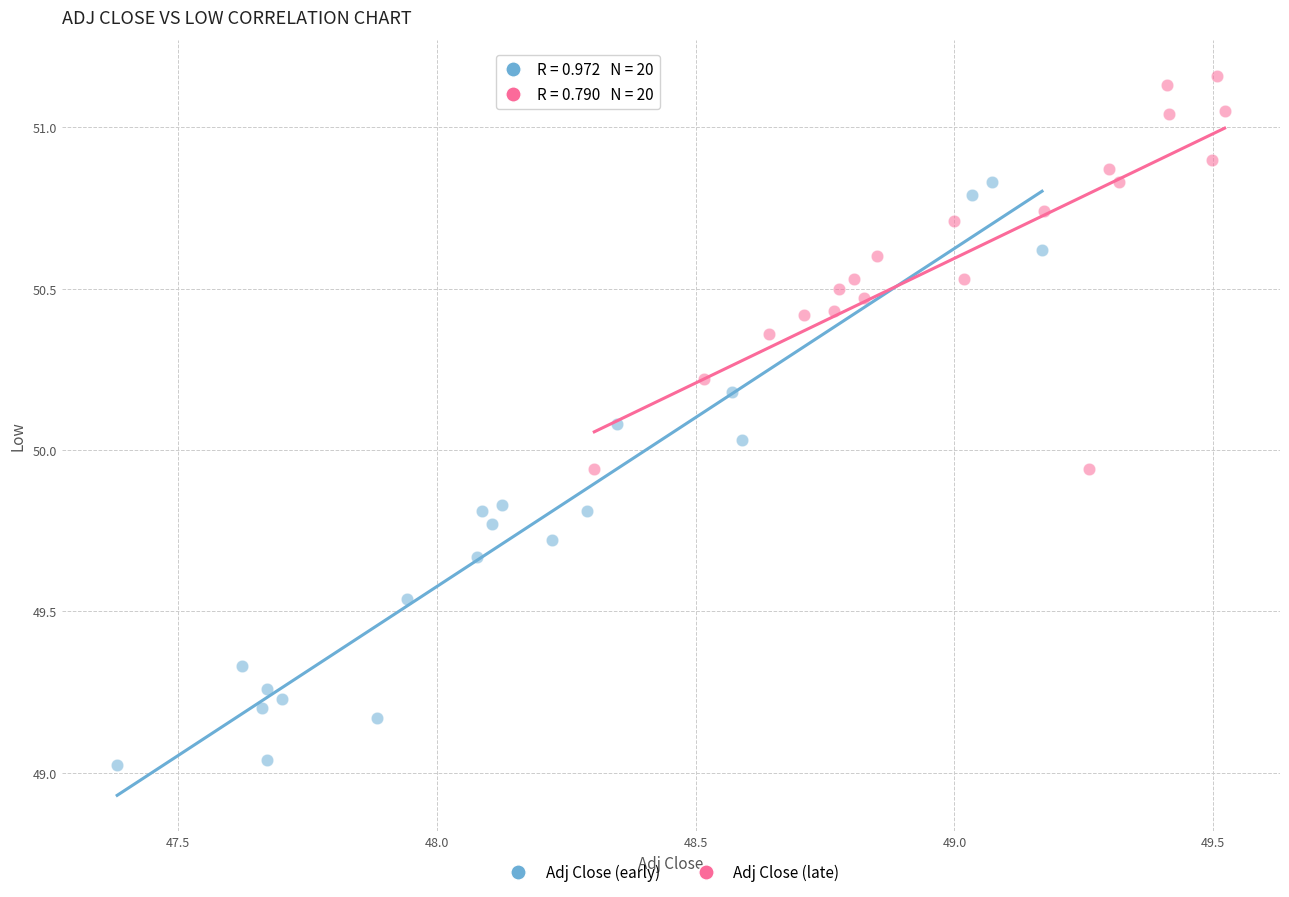

Which series contains the highest Y value?

Adj Close (late)